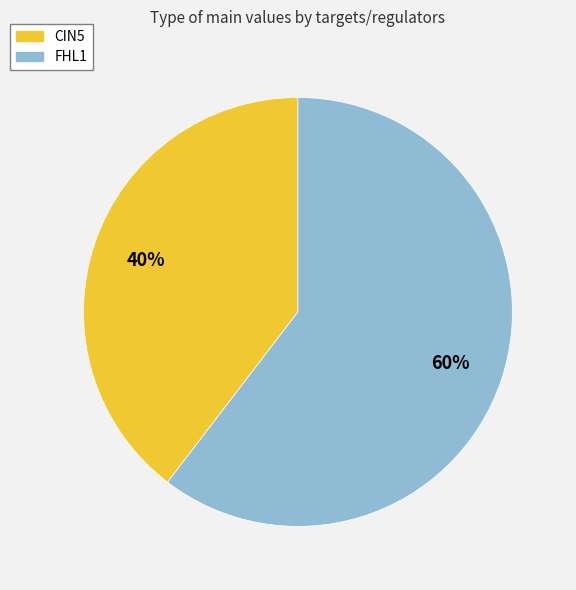

Does any single category account for the majority?

Yes